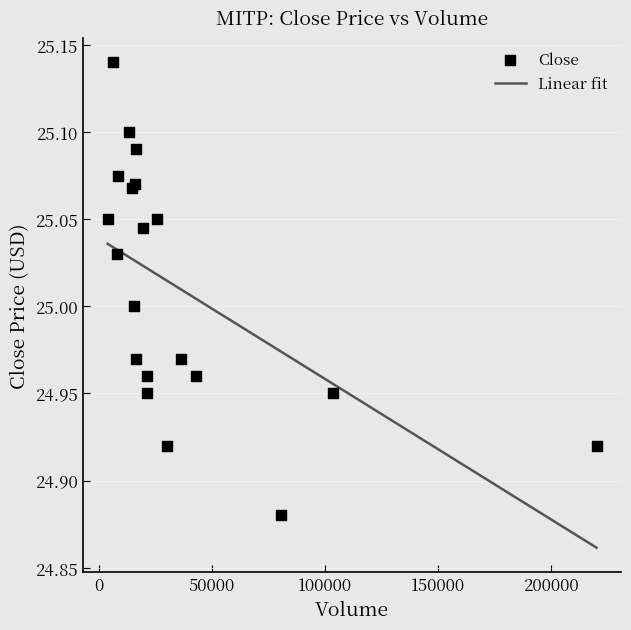

Between 19 and 10, which is larger?

10